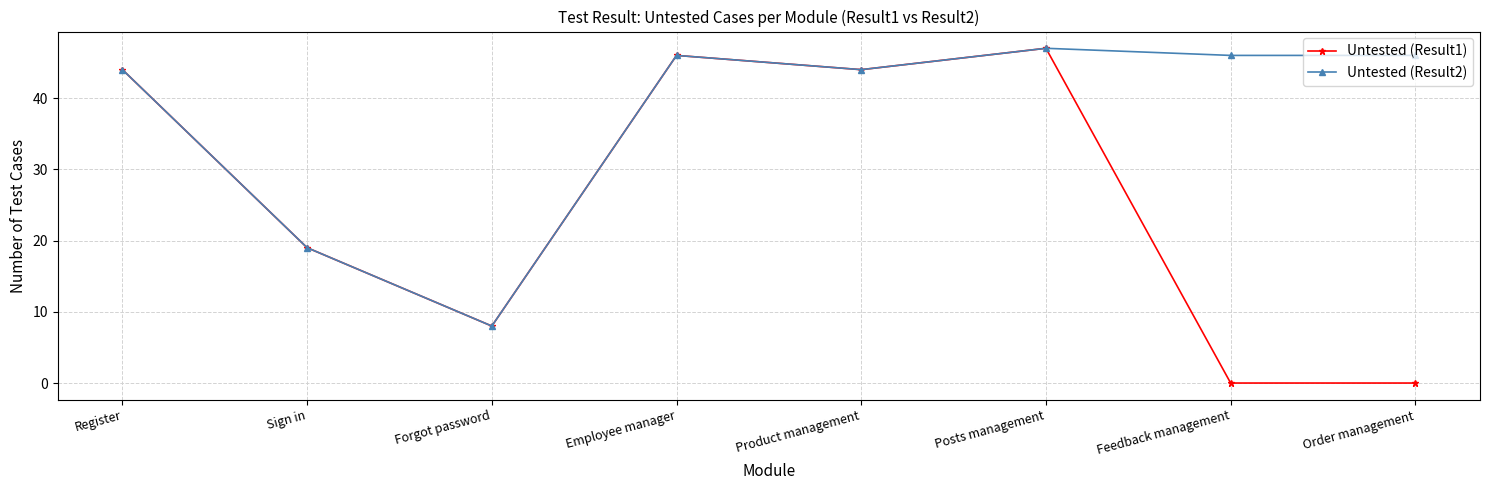

What is the difference between the highest and lowest values at Order management?

46